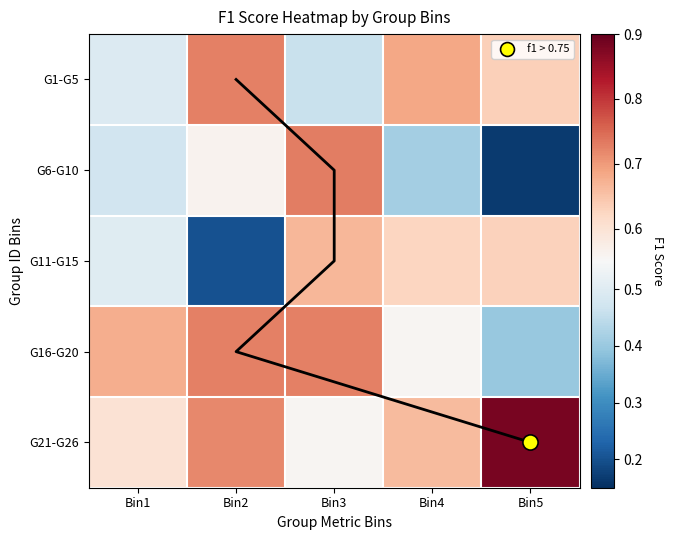

Which has a higher value, Bin2 or Bin5?

Bin2